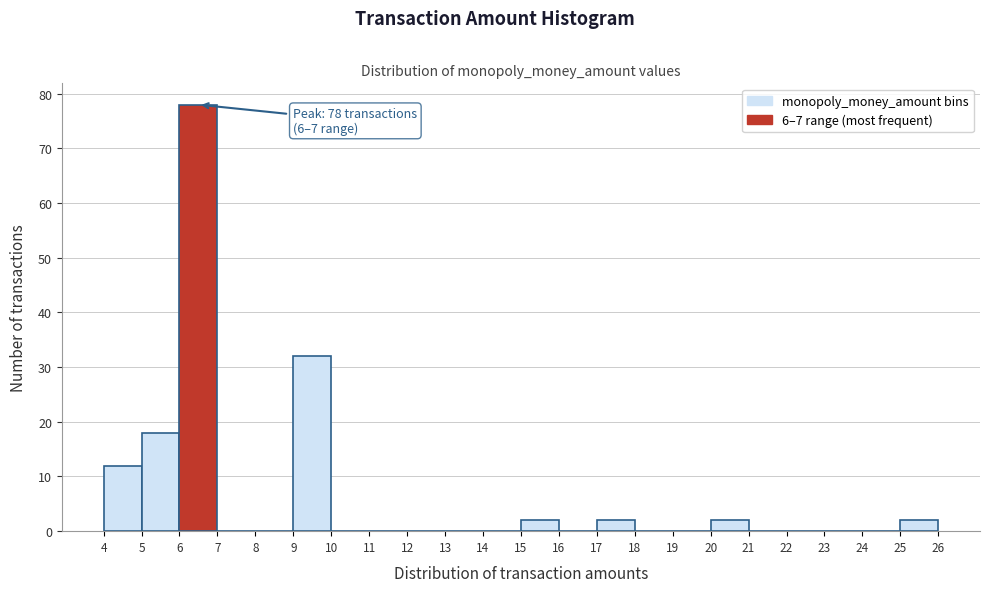

Over which range of the x-axis is the bar tallest?

6 to 7